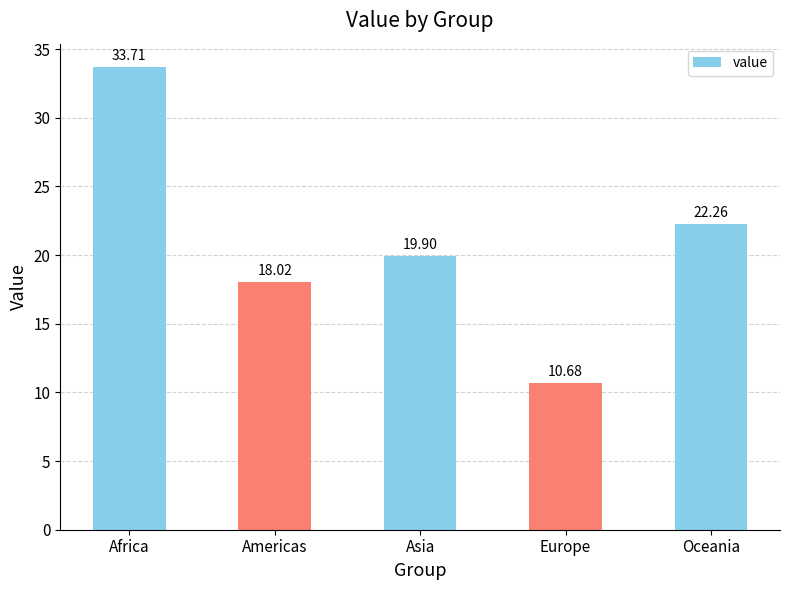

What is the change in value from Americas to Oceania?

+4.2